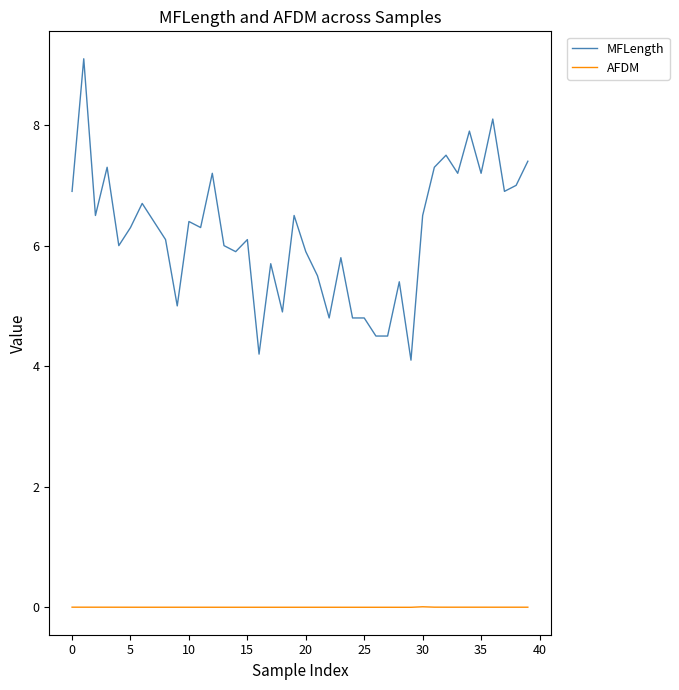

True or false: MFLength and AFDM cross at least once.

False